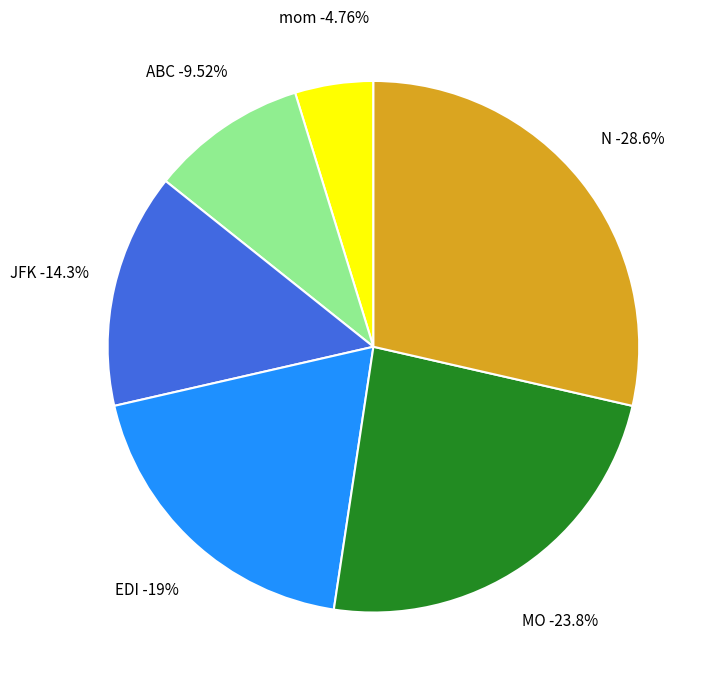

To the nearest percent, what portion does MO represent?

24%